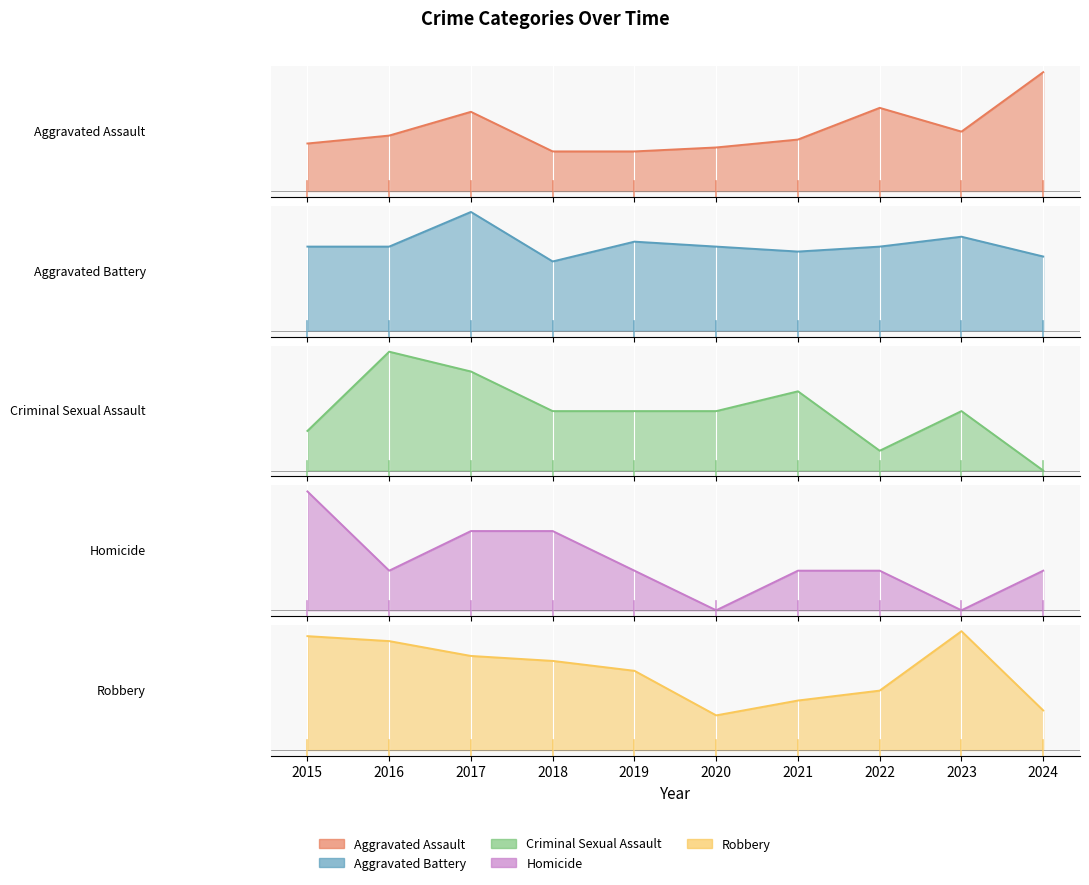

True or false: Aggravated Assault and Criminal Sexual Assault intersect in this chart.

False